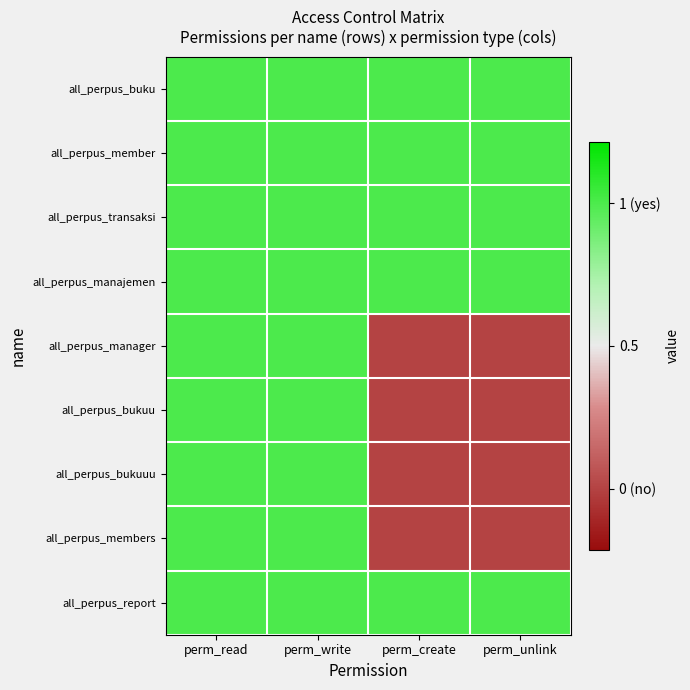

Reading left to right, list all the values displayed in this chart.

all_perpus_buku: perm_read=0.7	perm_write=0.7	perm_create=0.7	perm_unlink=0.7
all_perpus_member: perm_read=0.7	perm_write=0.7	perm_create=0.7	perm_unlink=0.7
all_perpus_transaksi: perm_read=0.7	perm_write=0.7	perm_create=0.7	perm_unlink=0.7
all_perpus_manajemen: perm_read=0.7	perm_write=0.7	perm_create=0.7	perm_unlink=0.7
all_perpus_manager: perm_read=0.7	perm_write=0.7	perm_create=-0.7	perm_unlink=-0.7
all_perpus_bukuu: perm_read=0.7	perm_write=0.7	perm_create=-0.7	perm_unlink=-0.7
all_perpus_bukuuu: perm_read=0.7	perm_write=0.7	perm_create=-0.7	perm_unlink=-0.7
all_perpus_members: perm_read=0.7	perm_write=0.7	perm_create=-0.7	perm_unlink=-0.7
all_perpus_report: perm_read=0.7	perm_write=0.7	perm_create=0.7	perm_unlink=0.7